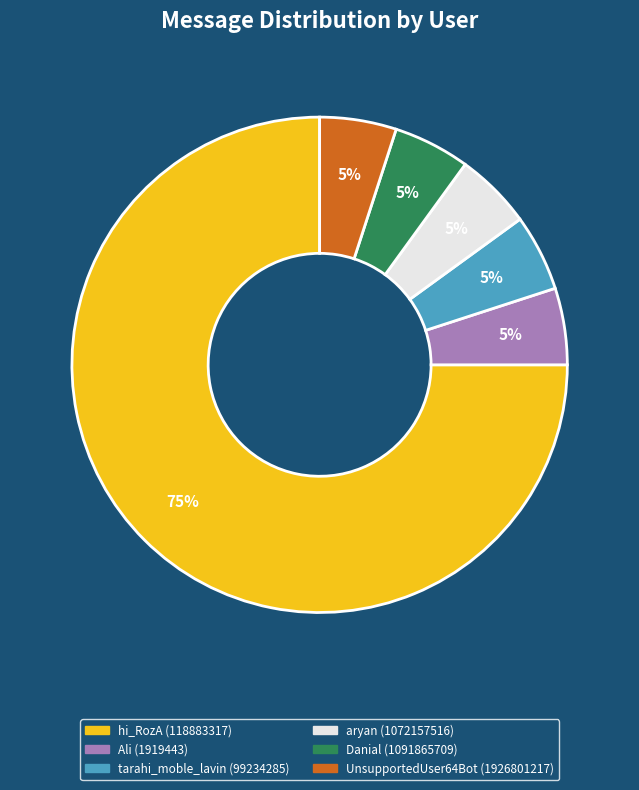

To the nearest percent, what percentage of the pie is UnsupportedUser64Bot (1926801217)?

5%